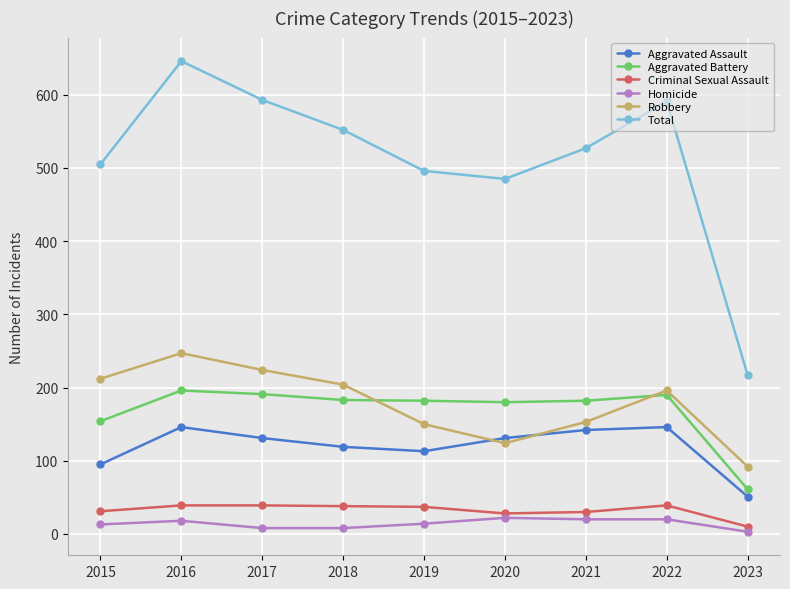

Count the number of categories in the chart.

9